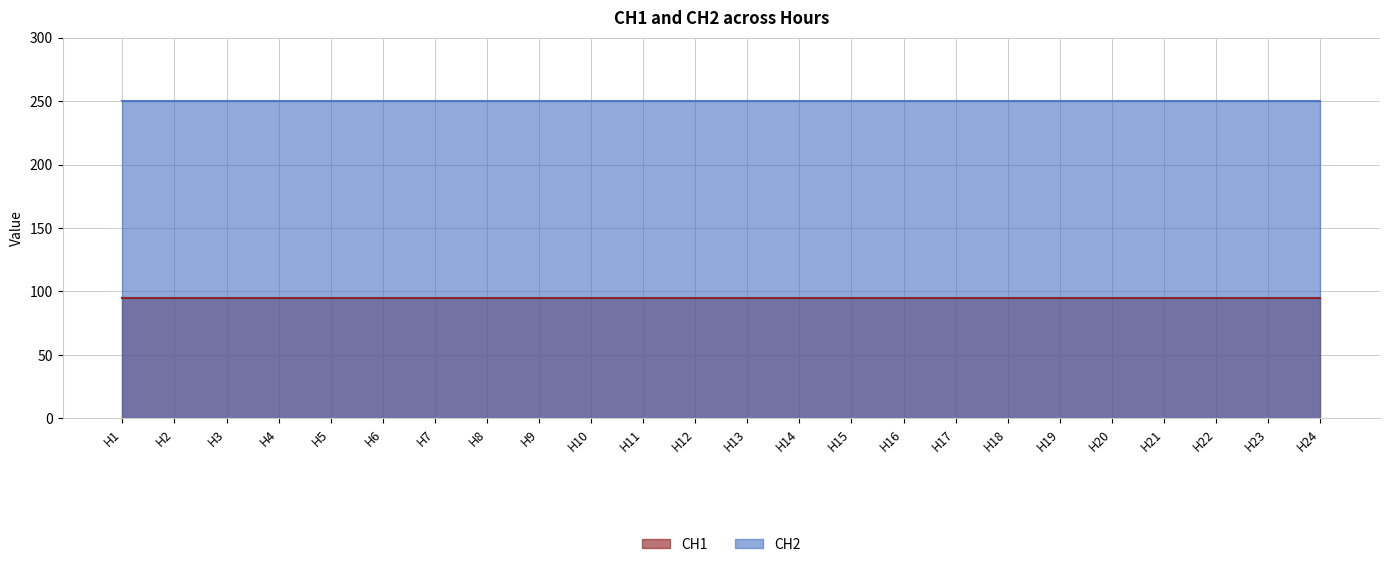

List the labels in order of CH2 value, smallest first.

H1, H2, H3, H4, H5, H6, H7, H8, H9, H10, H11, H12, H13, H14, H15, H16, H17, H18, H19, H20, H21, H22, H23, H24